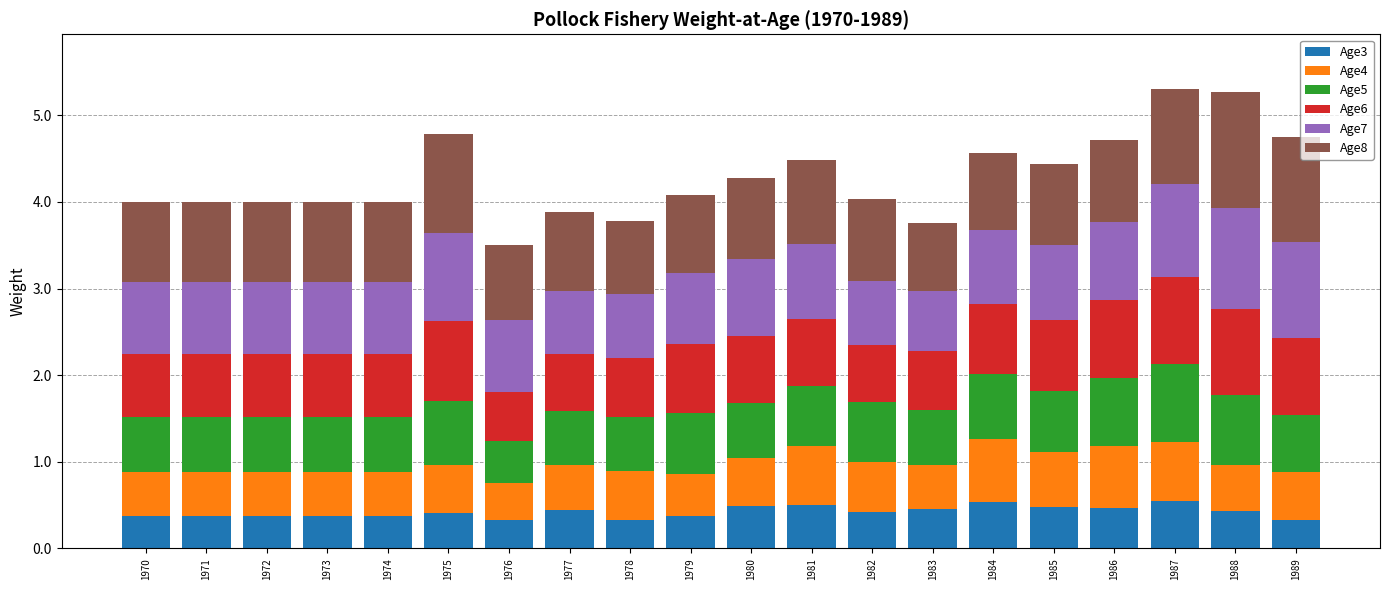

What is the maximum value for Age3?

0.5